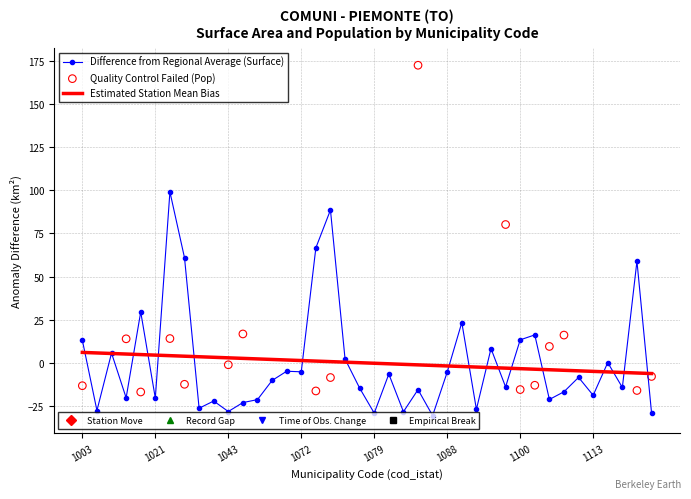

What is the change in value from 1076 to 1107?

-2.1